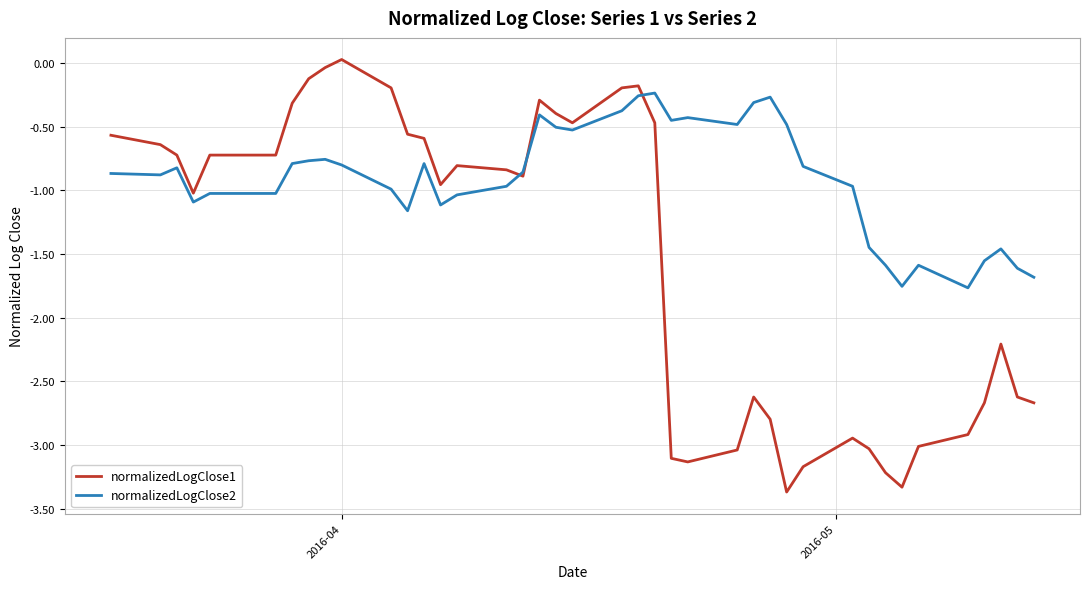

Which series has the widest spread of values?

normalizedLogClose1